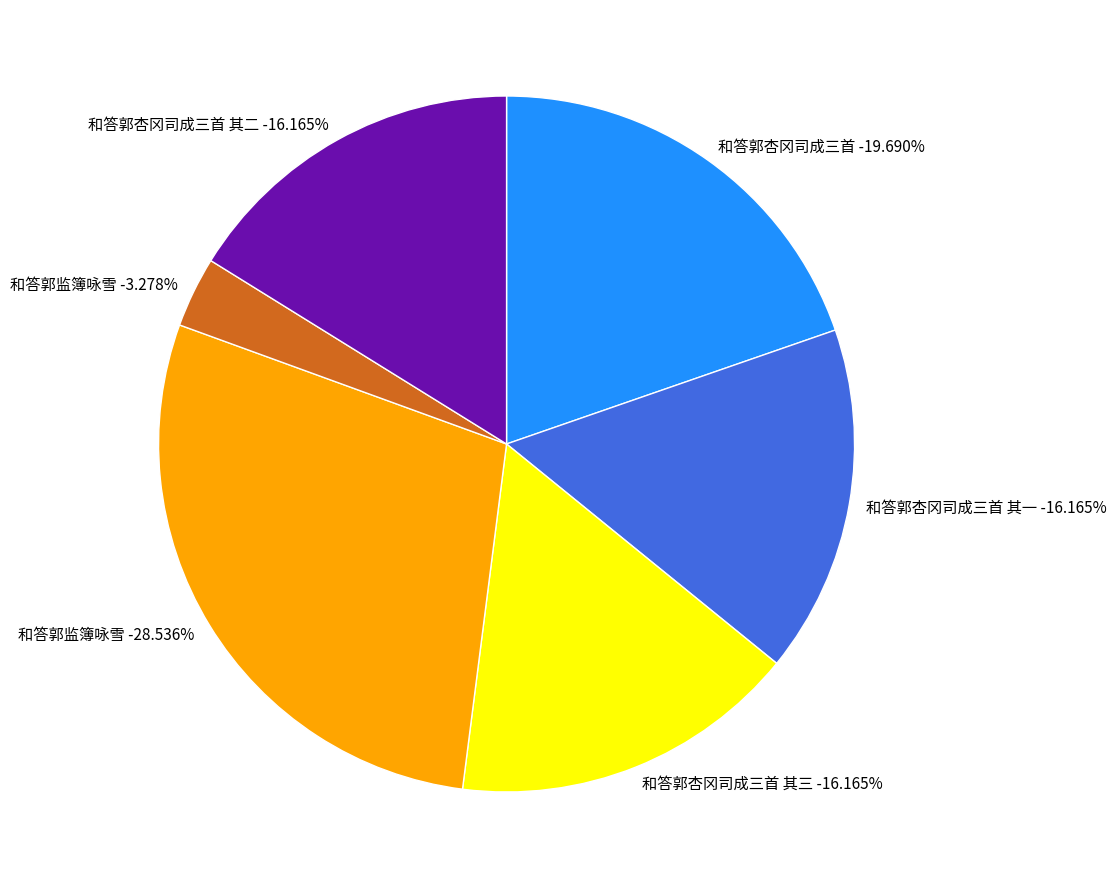

Which category has the smallest portion of the pie?

和答郭监簿咏雪